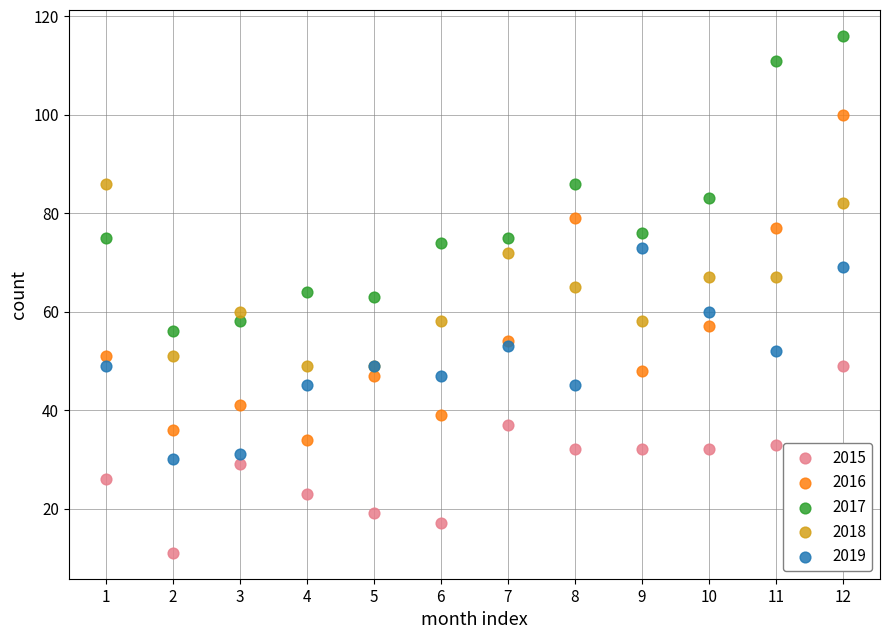

Which series has the largest Y range (max minus min)?

2016